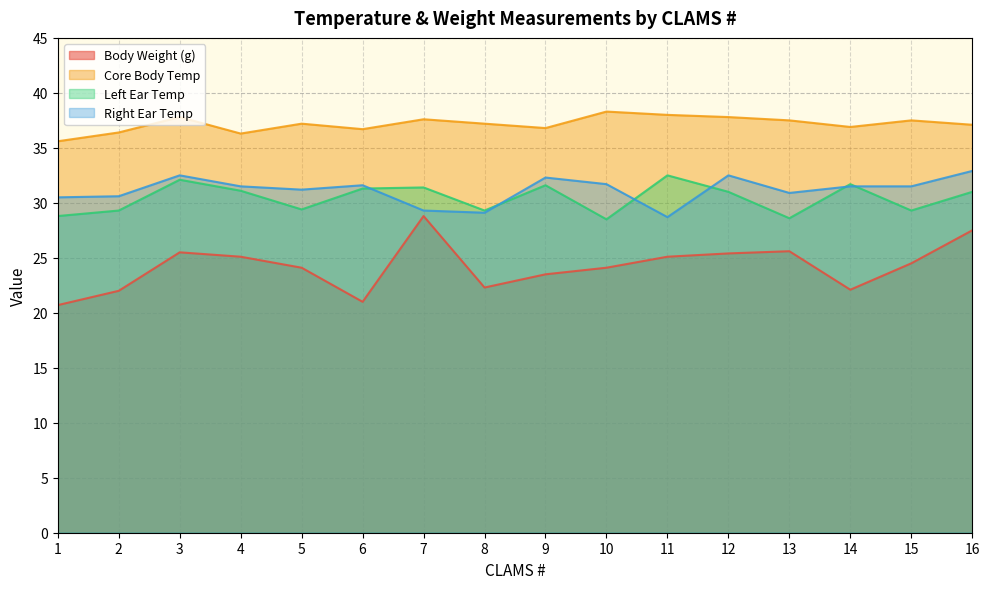

Reading left to right, extract all data points from this chart.

Body Weight (g): 20.7	22.0	25.5	25.1	24.1	21.0	28.8	22.3	23.5	24.1	25.1	25.4	25.6	22.1	24.5	27.5
Core Body Temp: 35.6	36.4	37.8	36.3	37.2	36.7	37.6	37.2	36.8	38.3	38.0	37.8	37.5	36.9	37.5	37.1
Left Ear Temp: 28.8	29.3	32.1	31.1	29.4	31.3	31.4	29.3	31.6	28.5	32.5	31.0	28.6	31.7	29.3	31.0
Right Ear Temp: 30.5	30.6	32.5	31.5	31.2	31.6	29.3	29.1	32.3	31.7	28.7	32.5	30.9	31.5	31.5	32.9